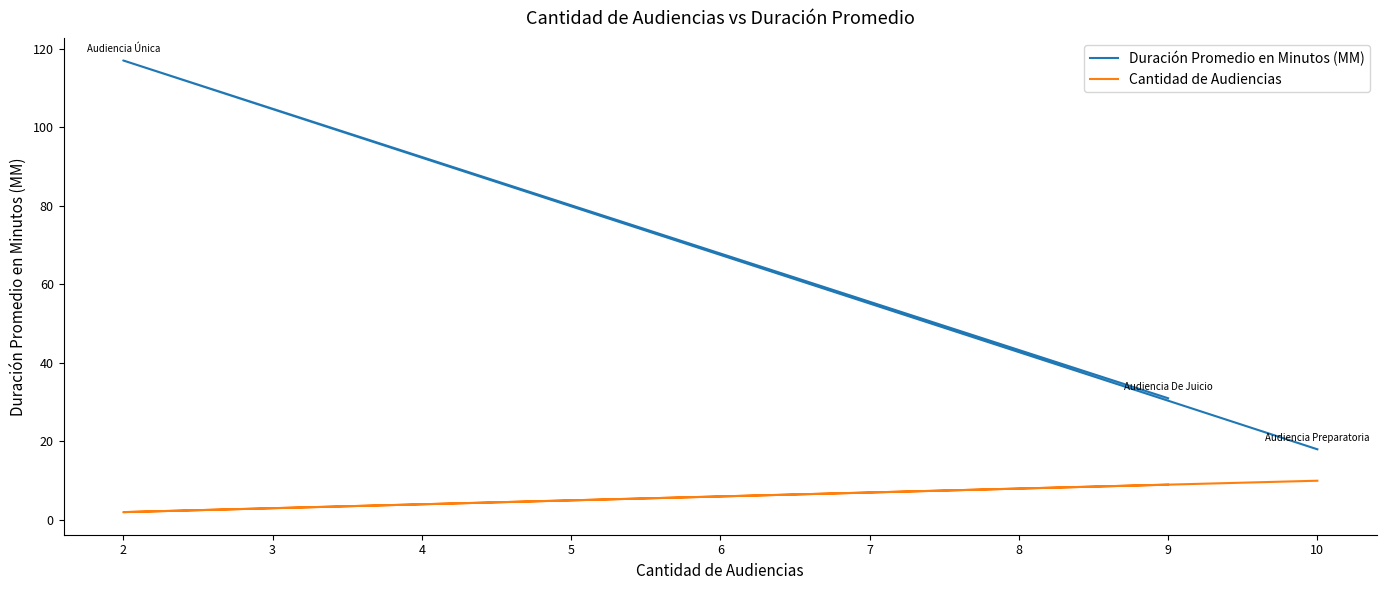

What is the value of the Cantidad de Audiencias point at the 2nd from the left?

2